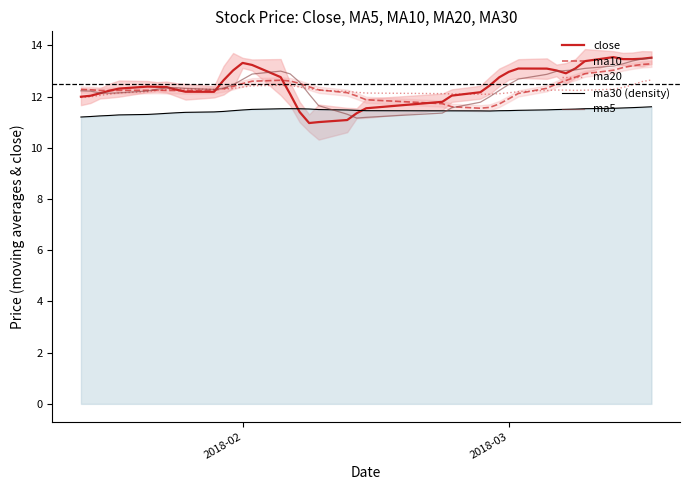

Does the chart display data point markers on the line(s)?

No